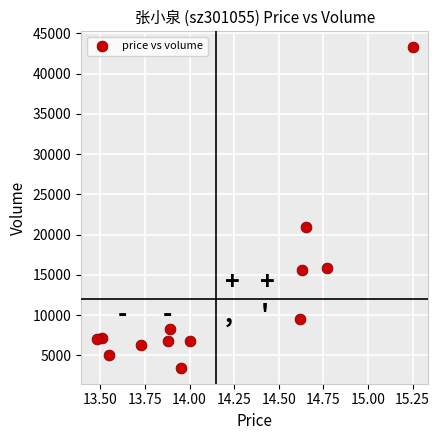

What Y value in the scatter plot is closest to 23365?

20906